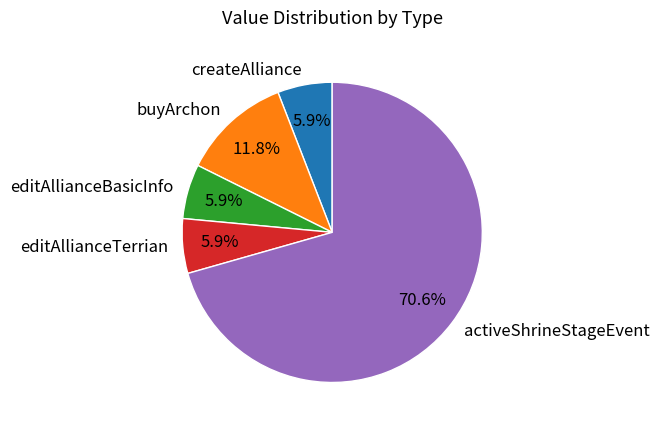

Is the sum of buyArchon and activeShrineStageEvent greater than half?

Yes